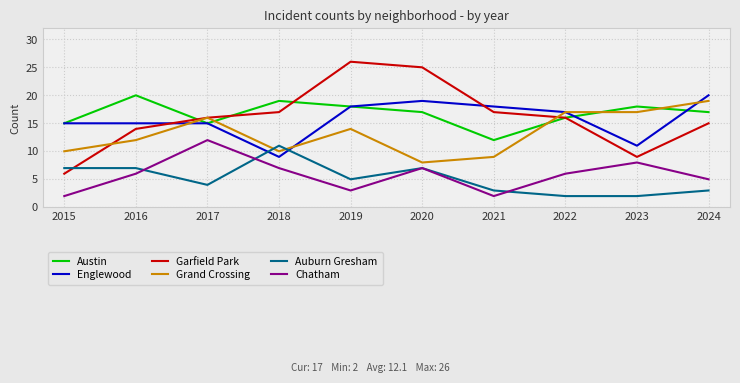

True or false: Garfield Park has a value of 25 at 2020.

True